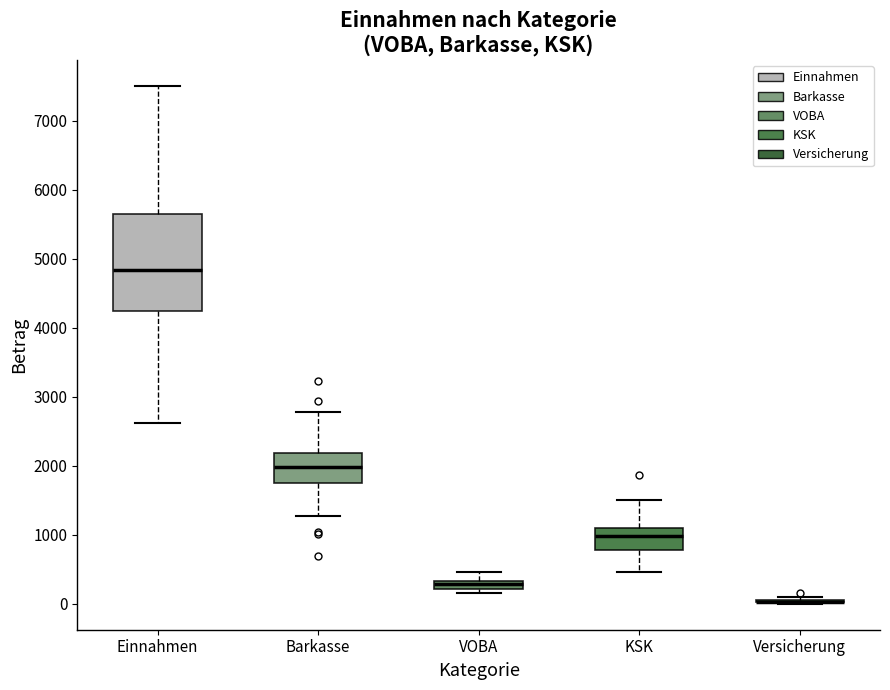

Comparing the boxes themselves (not the whiskers), which one is the tallest?

Einnahmen